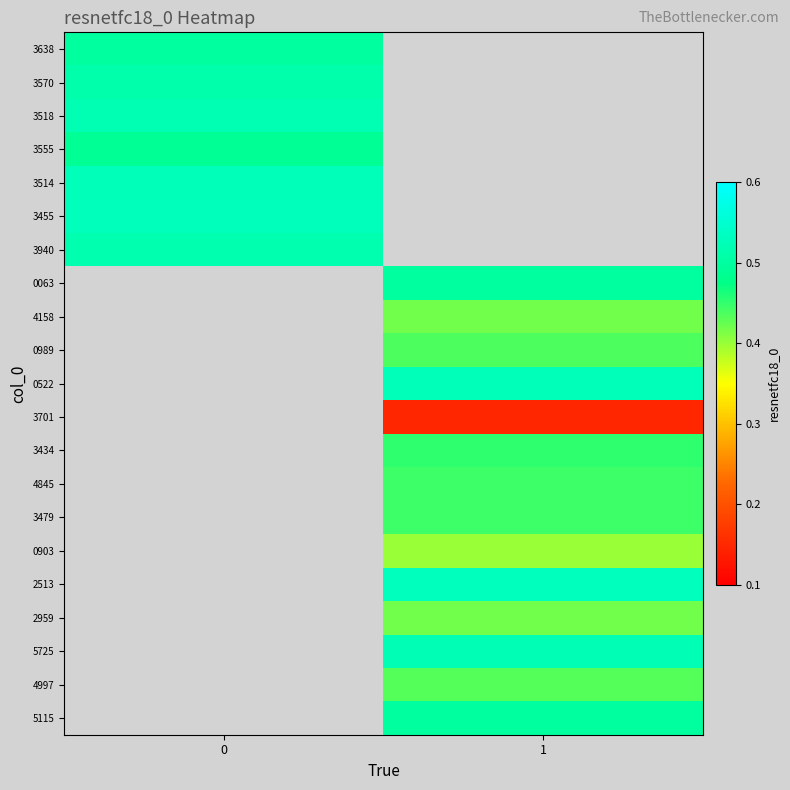

Which category has the lowest value across all series?

1